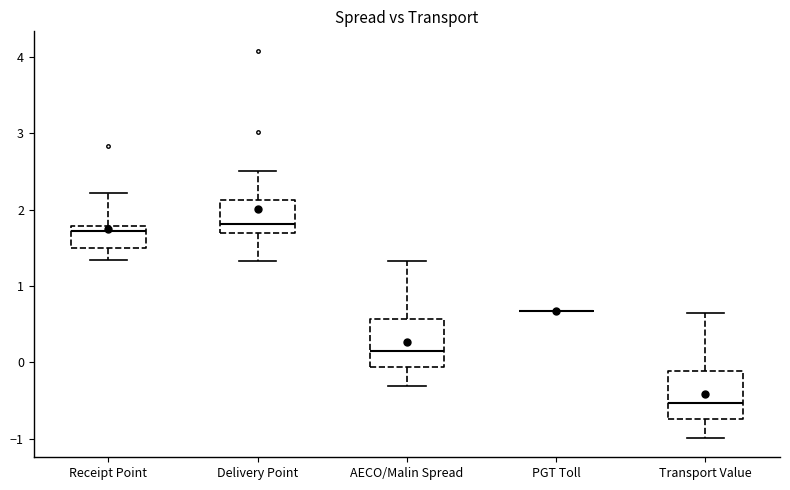

Reading left to right, read every box against the y-axis: the position of its median line, the range the box covers, and the ends of its whiskers. The values are not printed on the chart, so give them approximately, as read against the axis.

Receipt Point: median 1.7, box 1.5 to 1.8, whiskers 1.3 to 2.2
Delivery Point: median 1.8, box 1.7 to 2.1, whiskers 1.3 to 2.5
AECO/Malin Spread: median 0.2, box -0.1 to 0.6, whiskers -0.3 to 1.3
PGT Toll: box collapsed to a line at 0.7, whiskers 0.7 to 0.7
Transport Value: median -0.5, box -0.7 to -0.1, whiskers -1.0 to 0.7